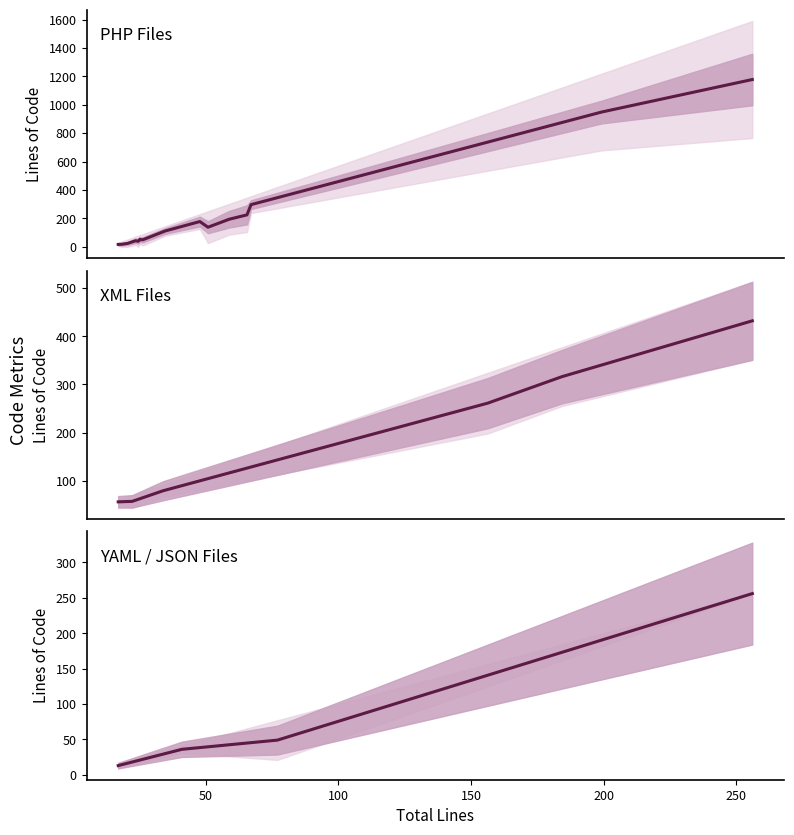

Between 150 and 100, which is larger?

150